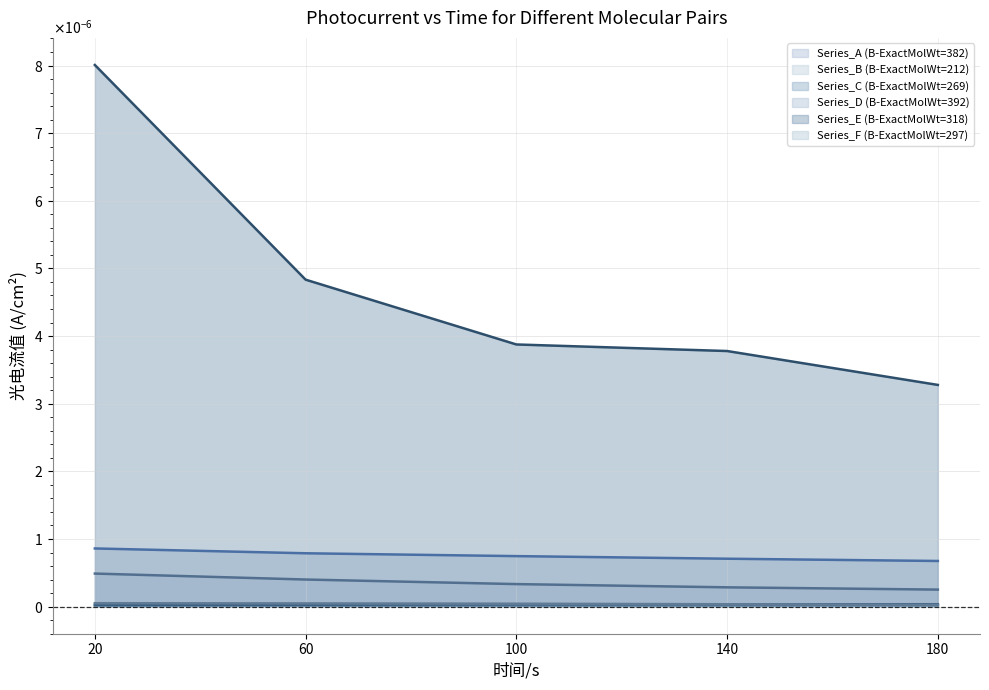

What are all the series names shown in the legend?

Series_A (B-ExactMolWt=382), Series_B (B-ExactMolWt=212), Series_C (B-ExactMolWt=269), Series_D (B-ExactMolWt=392), Series_E (B-ExactMolWt=318), Series_F (B-ExactMolWt=297)